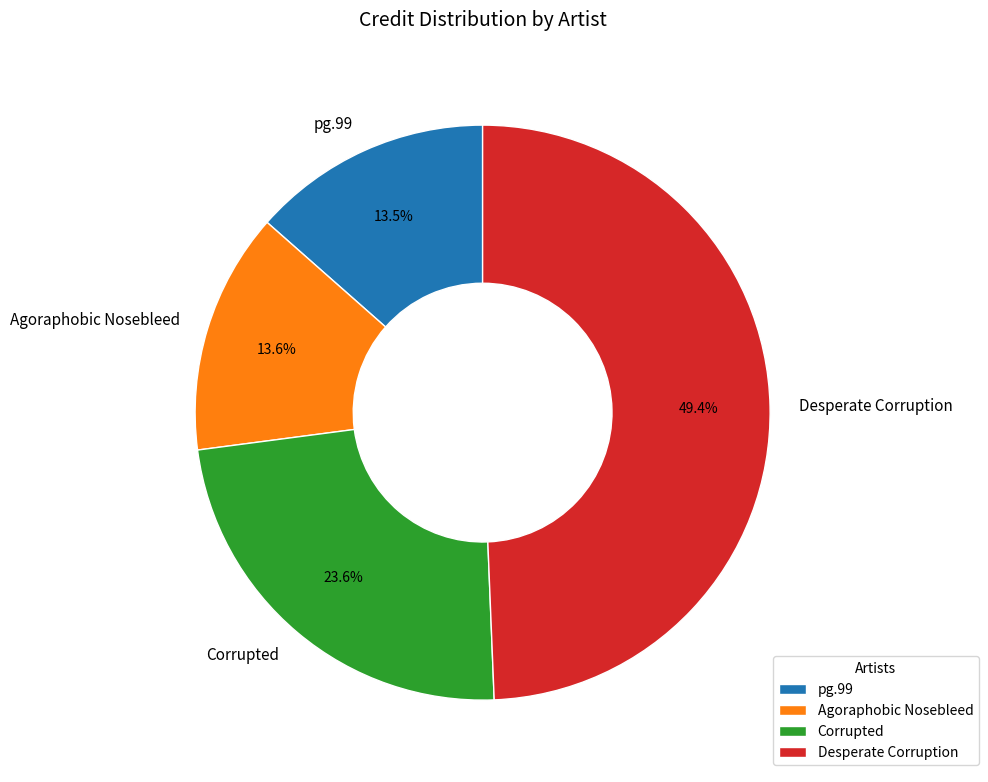

Does any single category account for the majority?

No